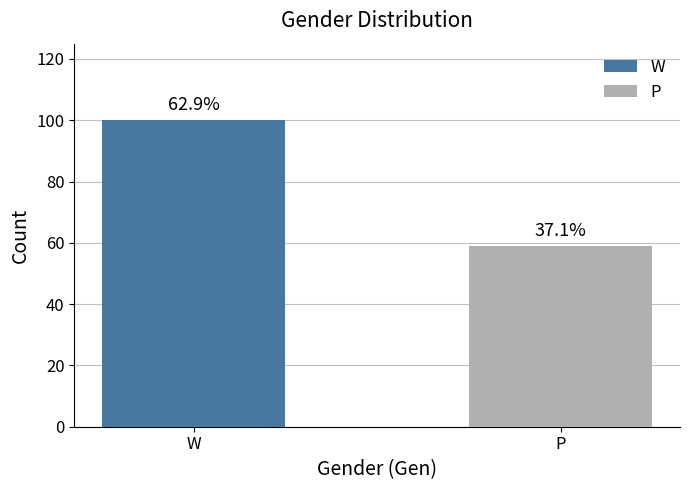

What is the maximum value shown in the chart?

100